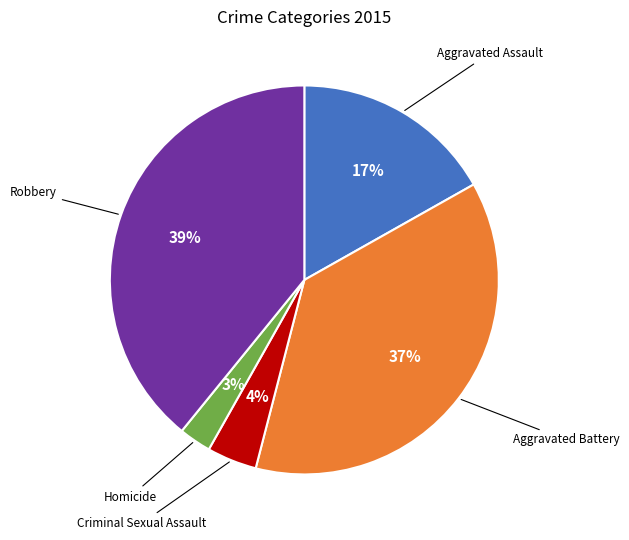

Count the number of slices in the pie.

5